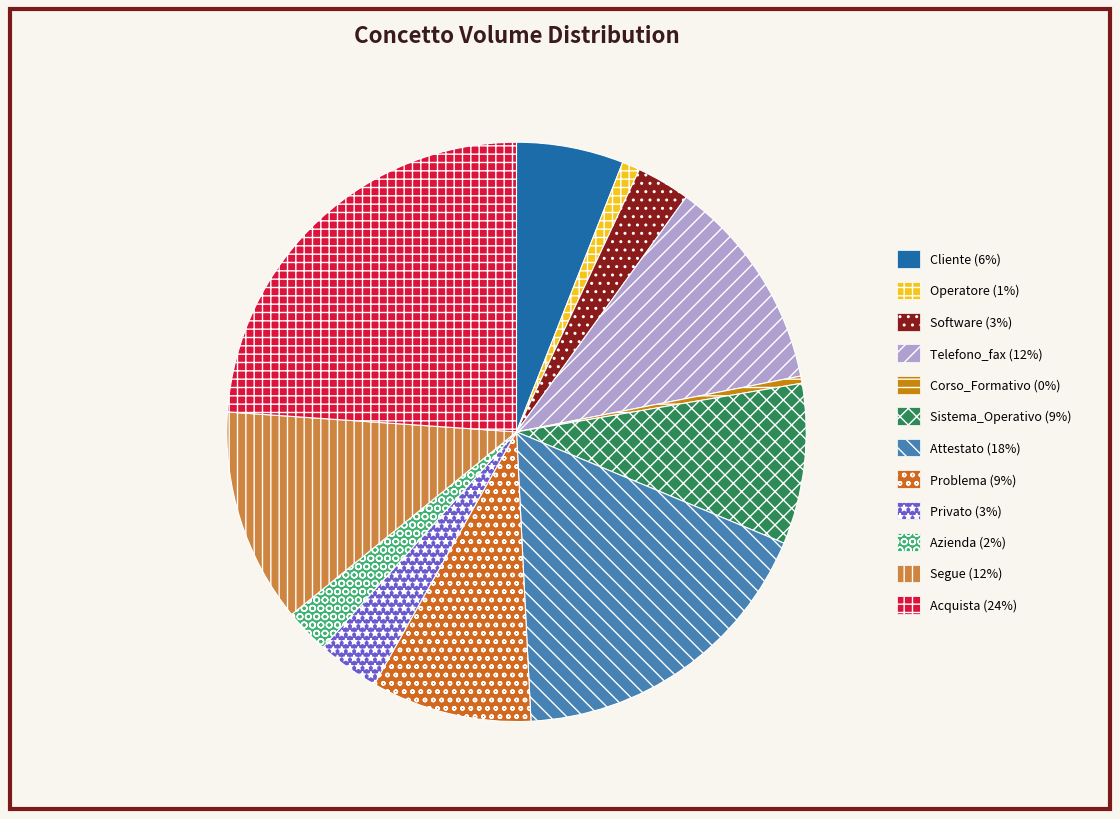

Is there a majority slice in this chart?

No